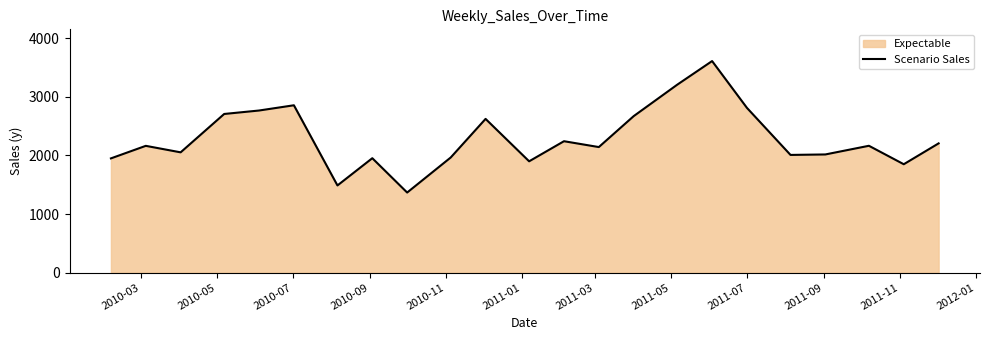

Does the chart have visible grid lines?

No